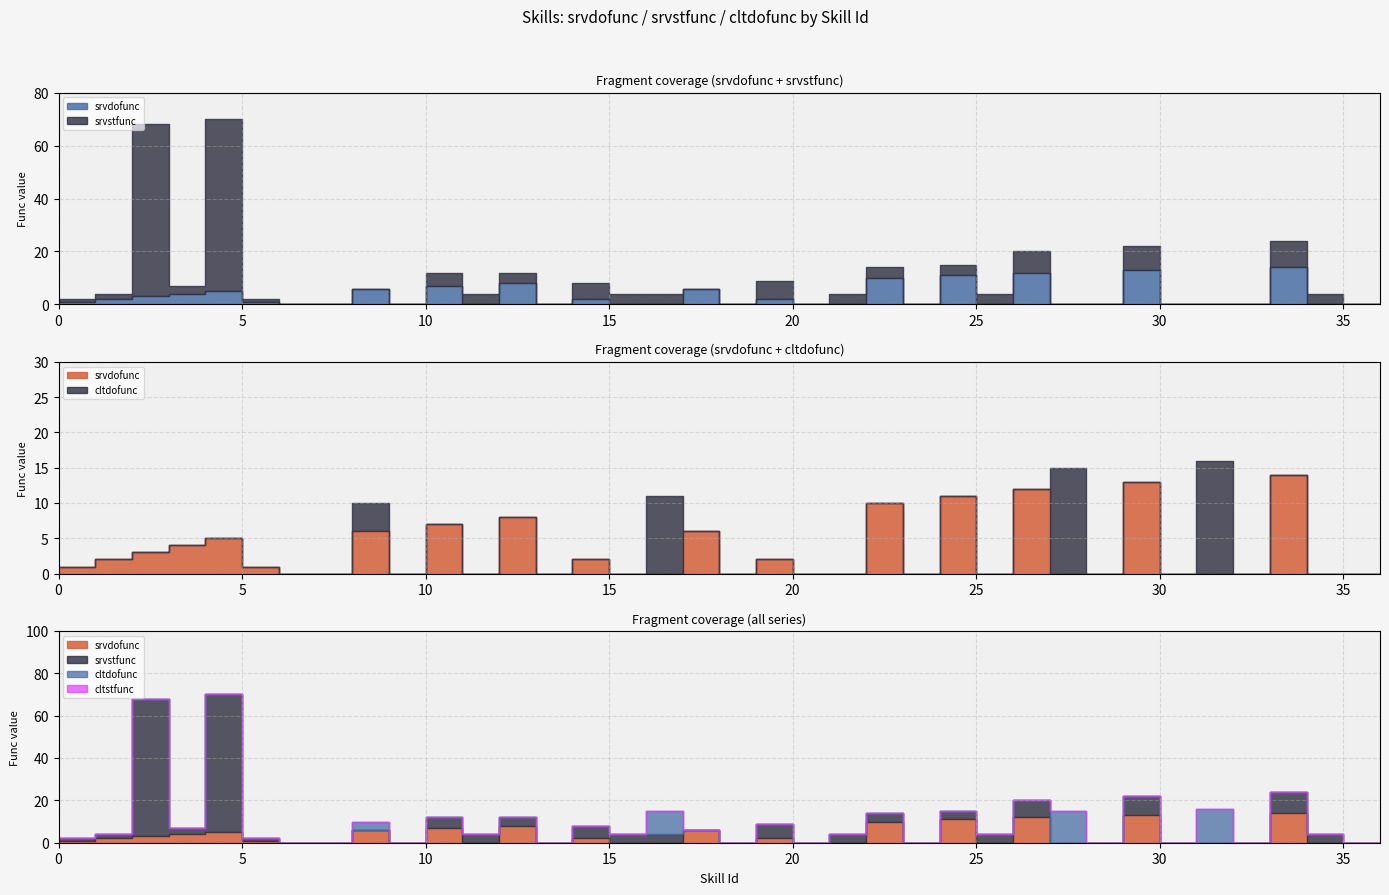

List the labels in order of srvdofunc value, largest first.

33, 29, 26, 24, 22, 12, 10, 8, 17, 4, 3, 2, 1, 14, 19, 0, 5, 6, 7, 9, 11, 13, 15, 16, 18, 20, 21, 23, 25, 27, 28, 30, 31, 32, 34, 35, 36